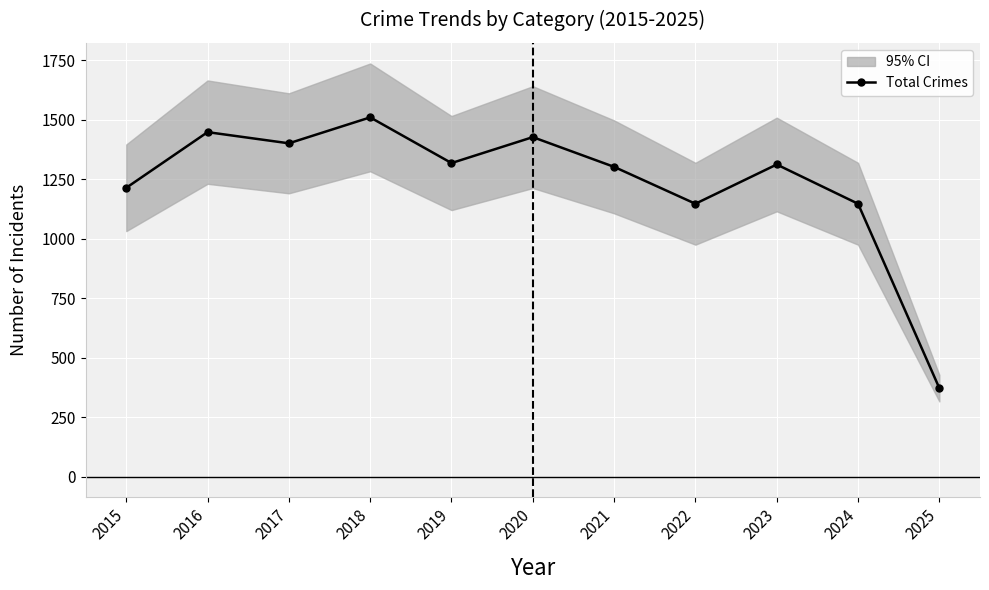

Is it true that the value at 2016 is 2042?

False